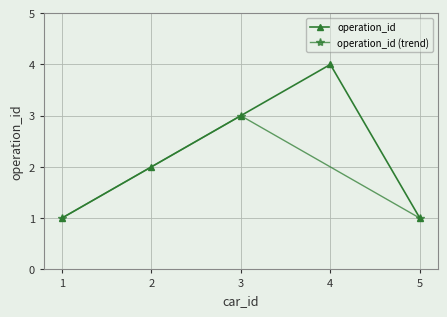

What is the ratio of the value at 5 to the value at 2?

0.5